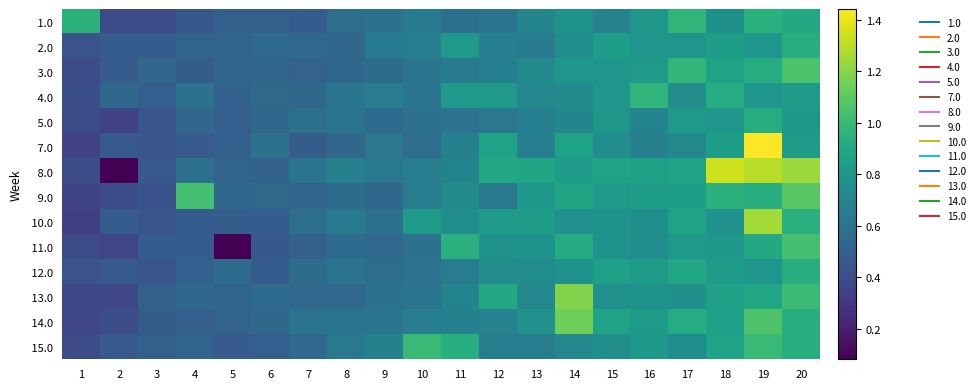

Which series has the largest range (max minus min)?

8.0